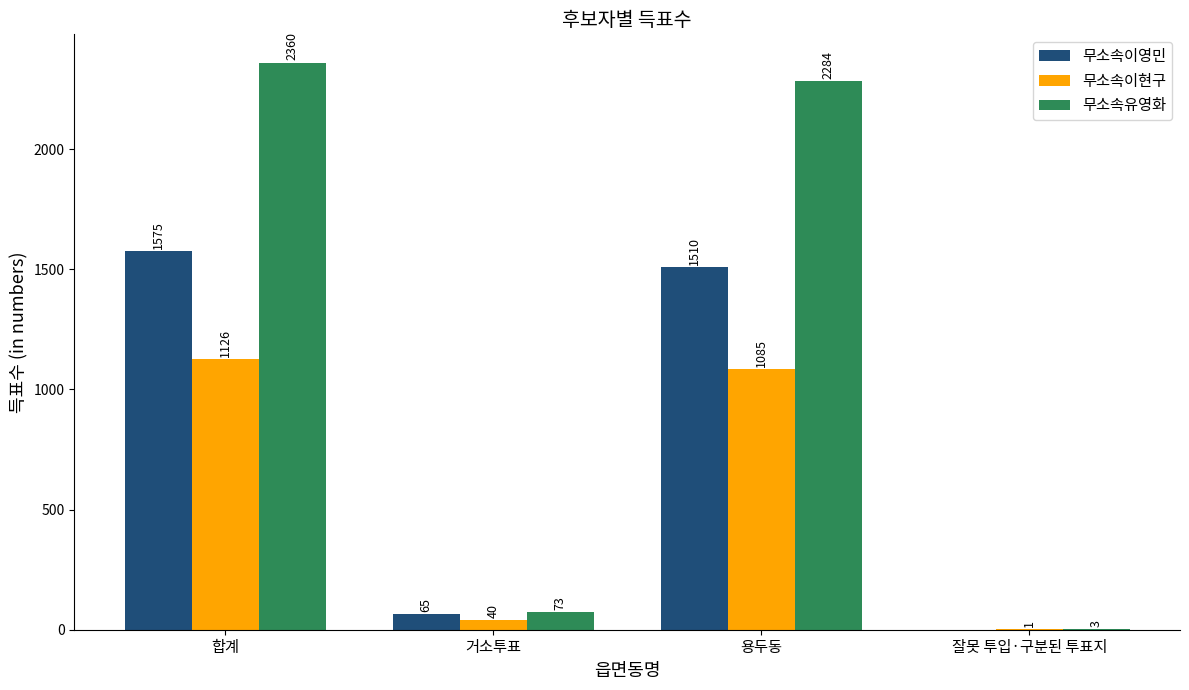

What is the sum of all 무소속이현구 values?

2252